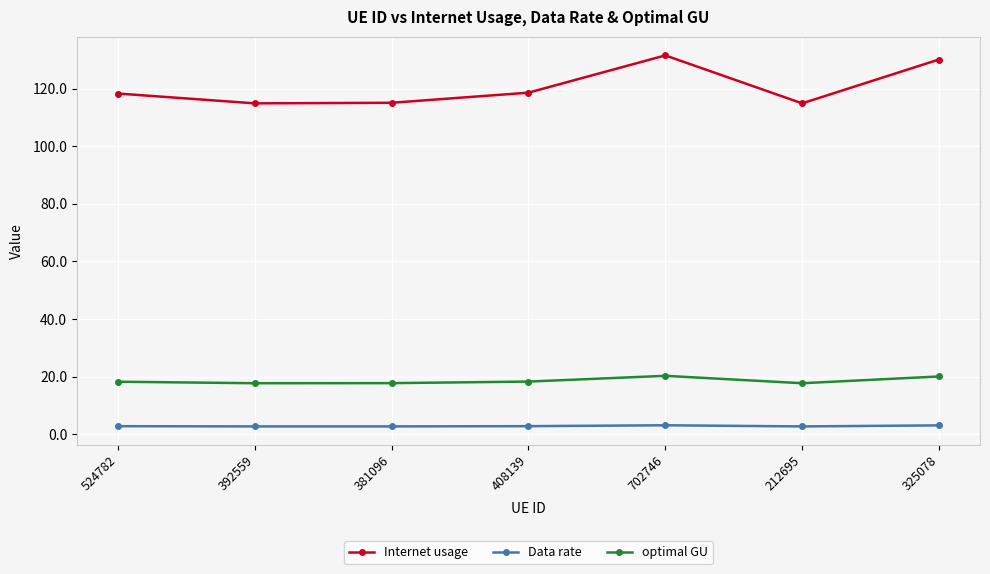

True or false: Data rate and optimal GU intersect in this chart.

False